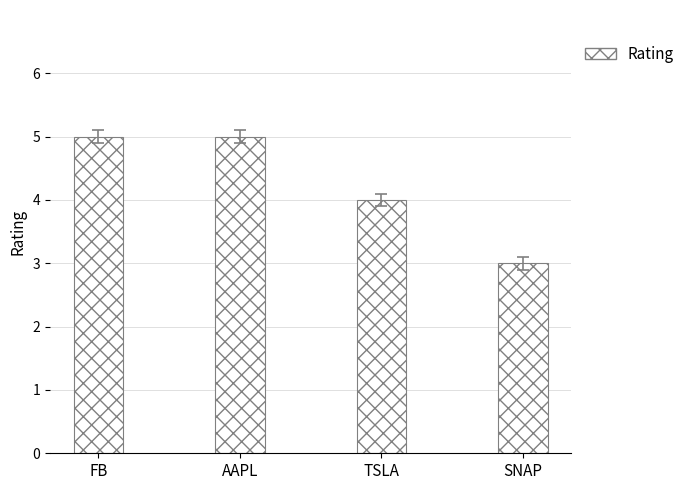

What is the maximum value shown in the chart?

5